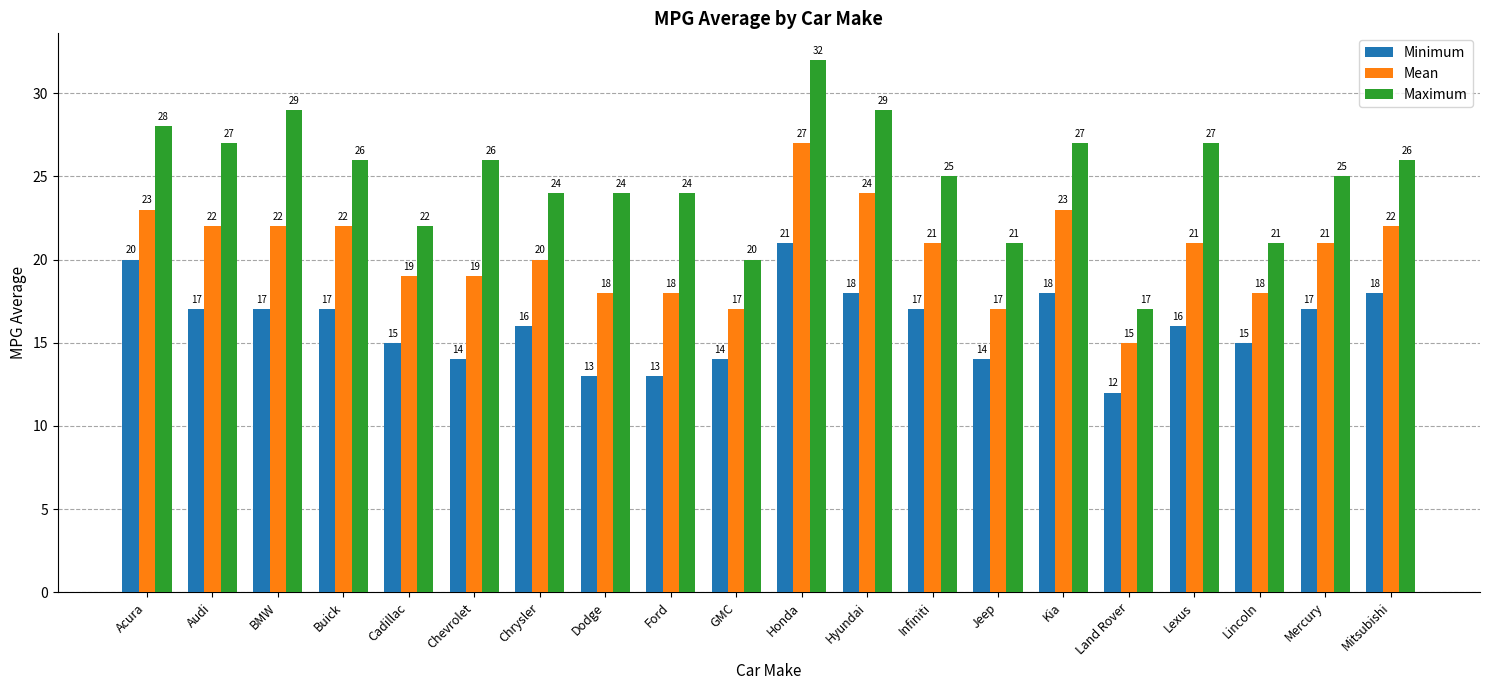

How many bars are there in total?

60